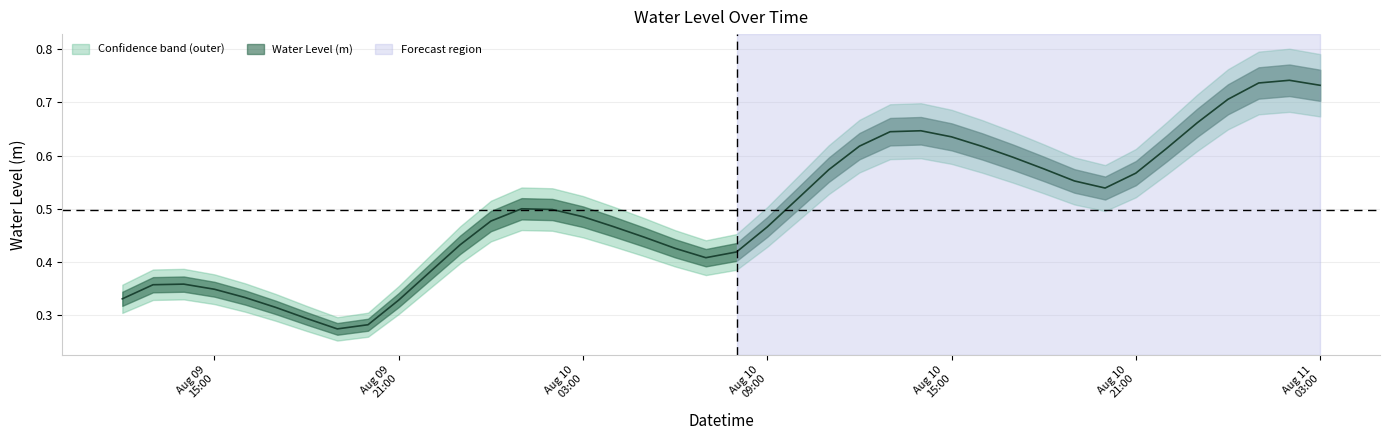

What is the sum of the values at 2024-08-09 13:00:00 and 2024-08-10 18:00:00?

0.9